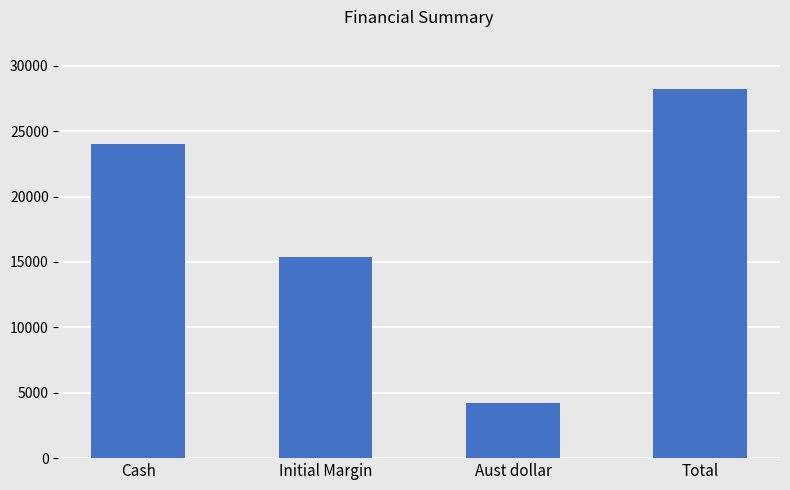

Reading left to right, transcribe all the data shown in this chart.

Cash=24035	Initial Margin=15400	Aust dollar=4204	Total=28239